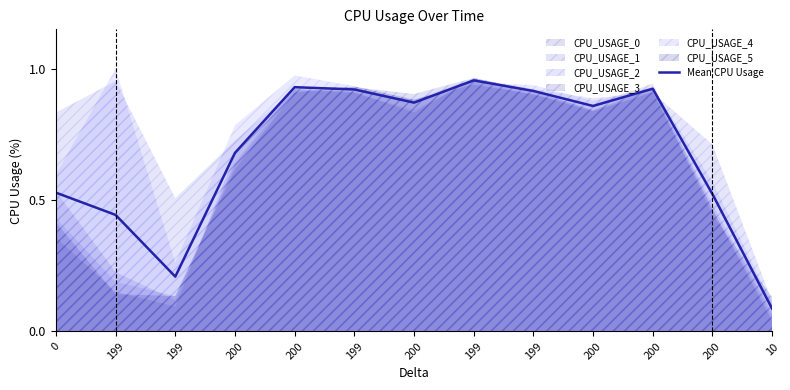

What is the change in value from 199 to 200?

+0.7